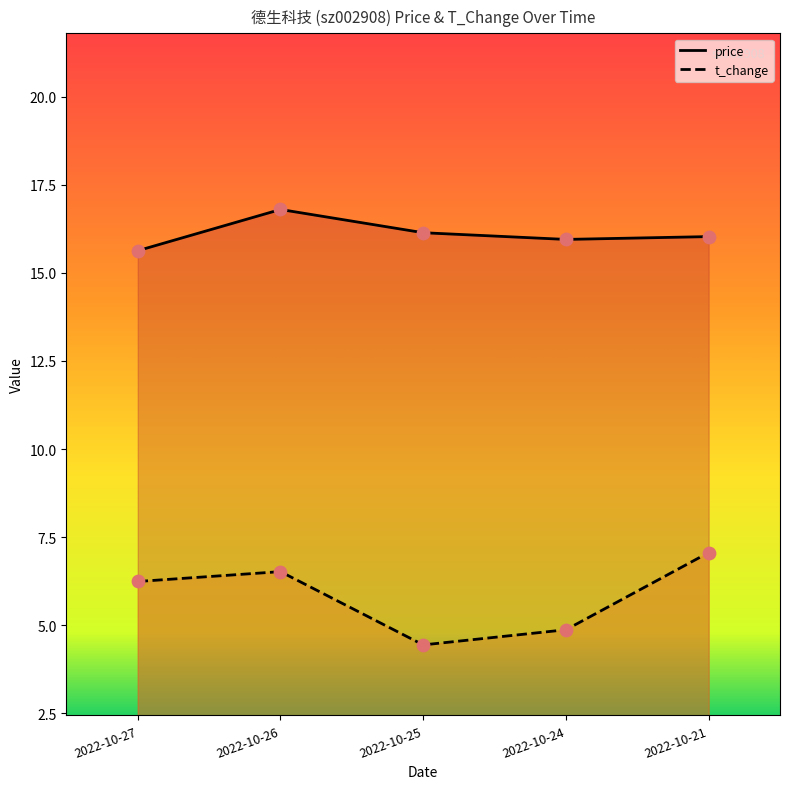

At which category is the sum across all series the highest?

2022-10-26